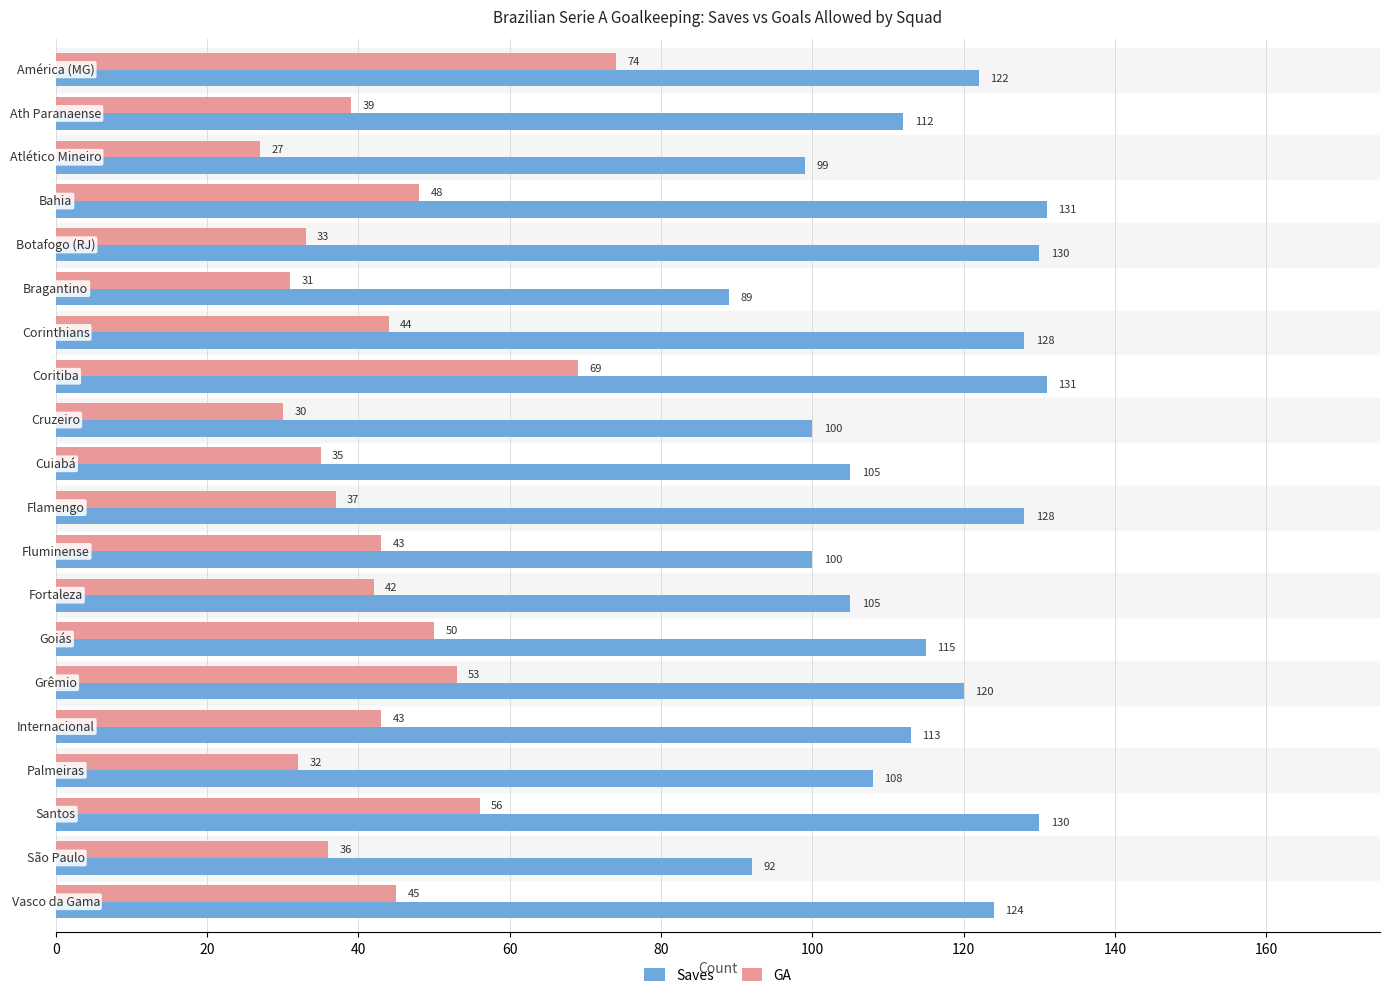

What is the difference between the maximum and second lowest values in the GA series?

44